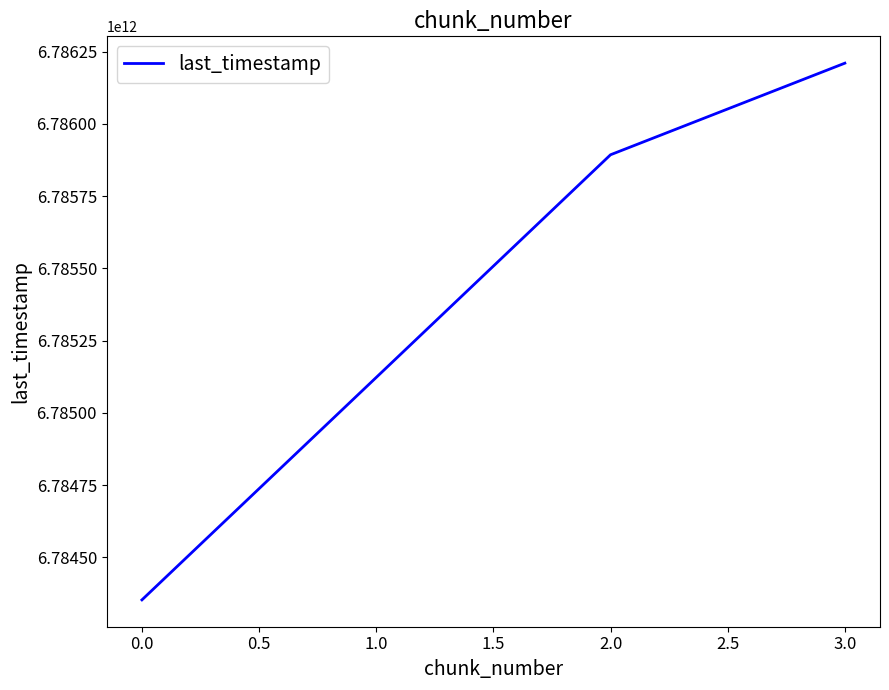

True or false: there are more than 1 points higher than both neighbors.

False